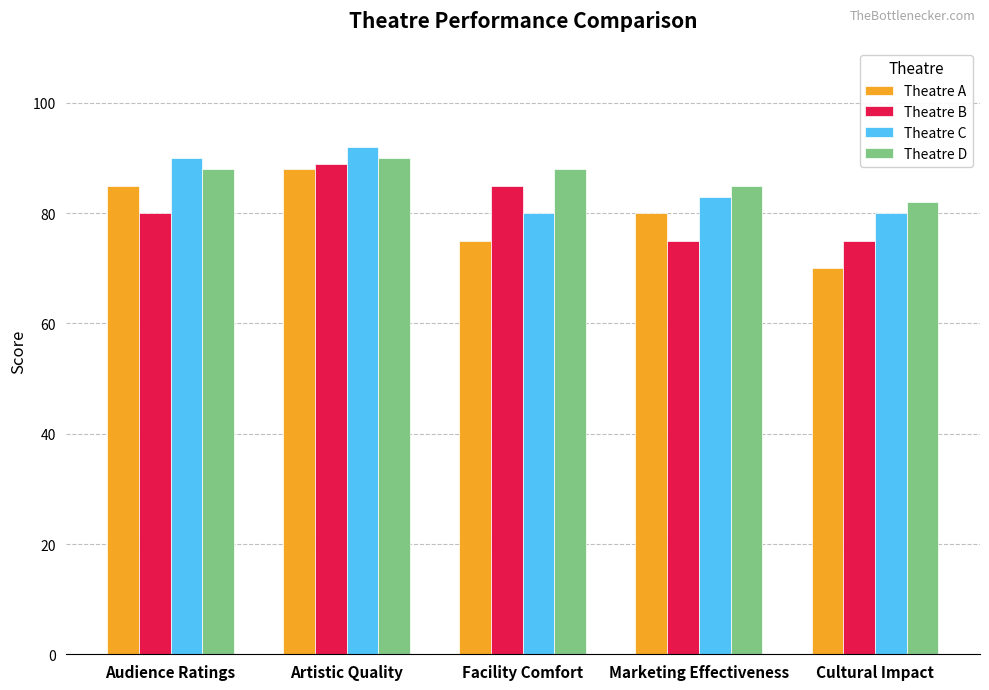

At which label does Theatre A first exceed 80?

Audience Ratings